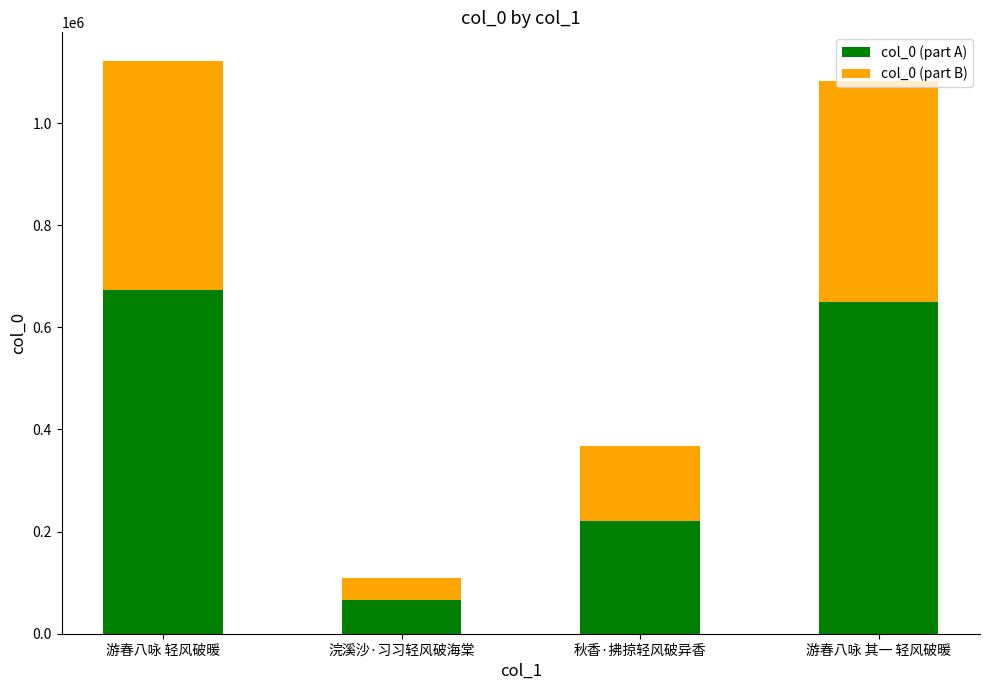

What is the difference between the second highest and minimum values in the col_0 (part A) series?

583985.4